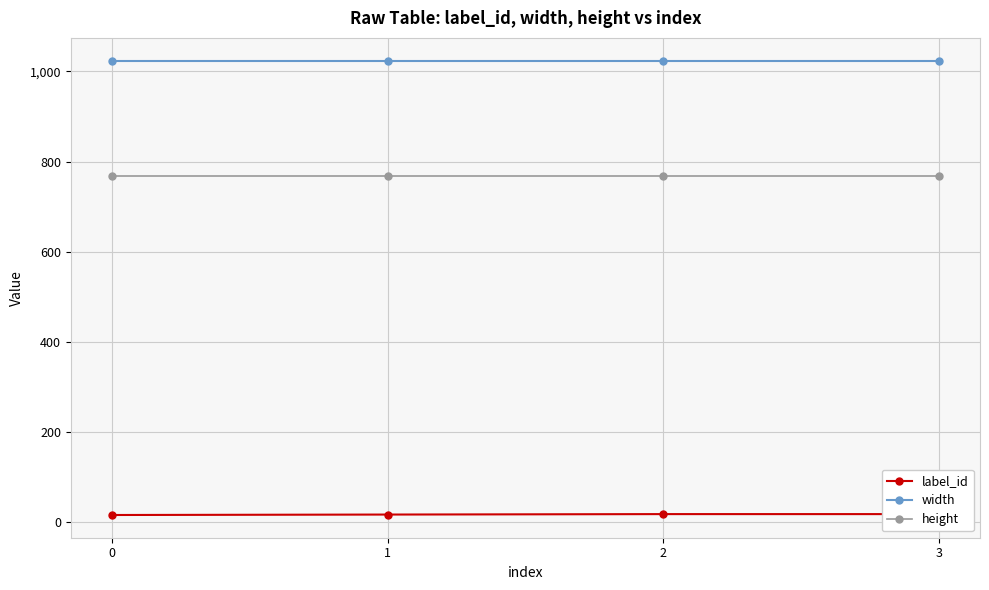

What is the value of the label_id point at the 2nd from the left?

17